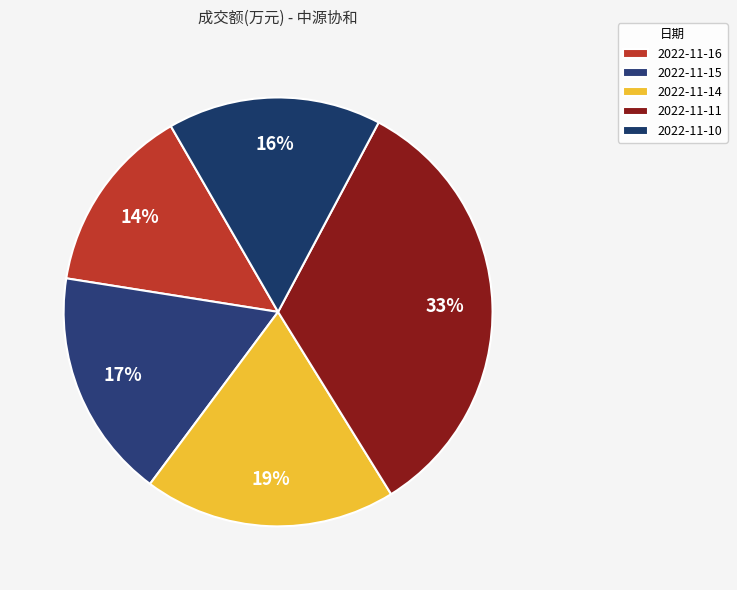

How many segments does this pie chart have?

5